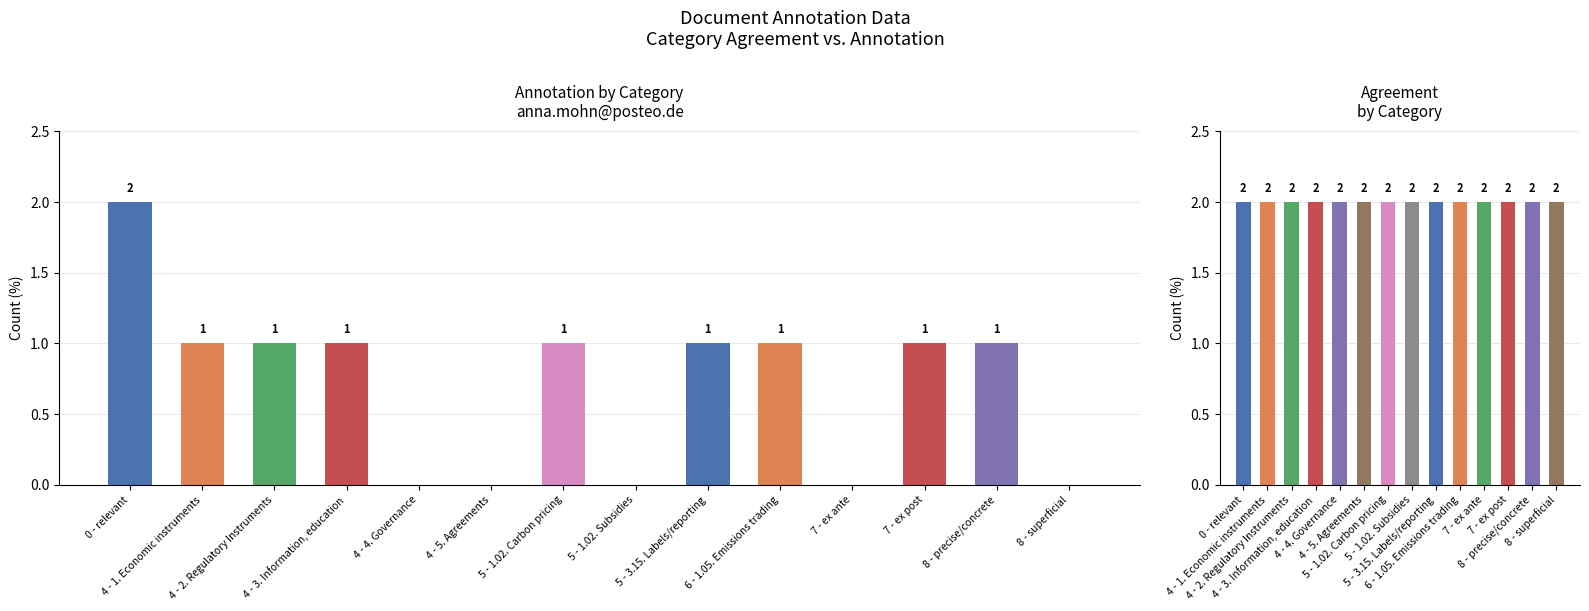

Is it true that agreement equals 3 at 5 - 1.02. Subsidies?

False